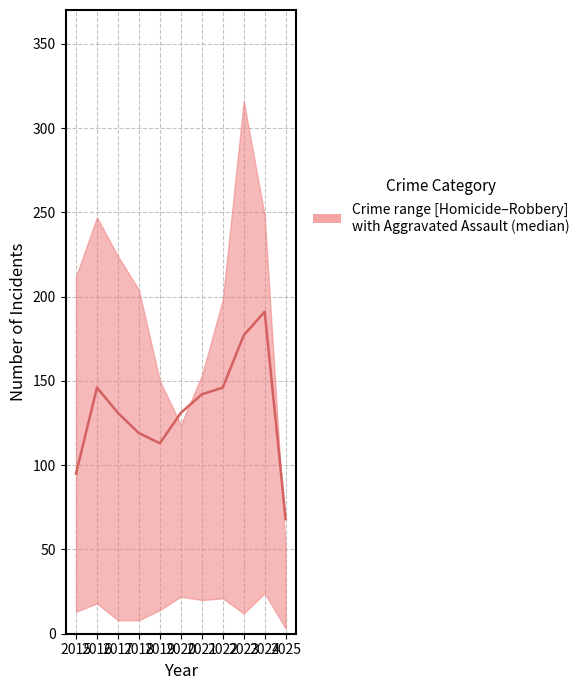

What is the approximate value at 2024, to the nearest 5?

190